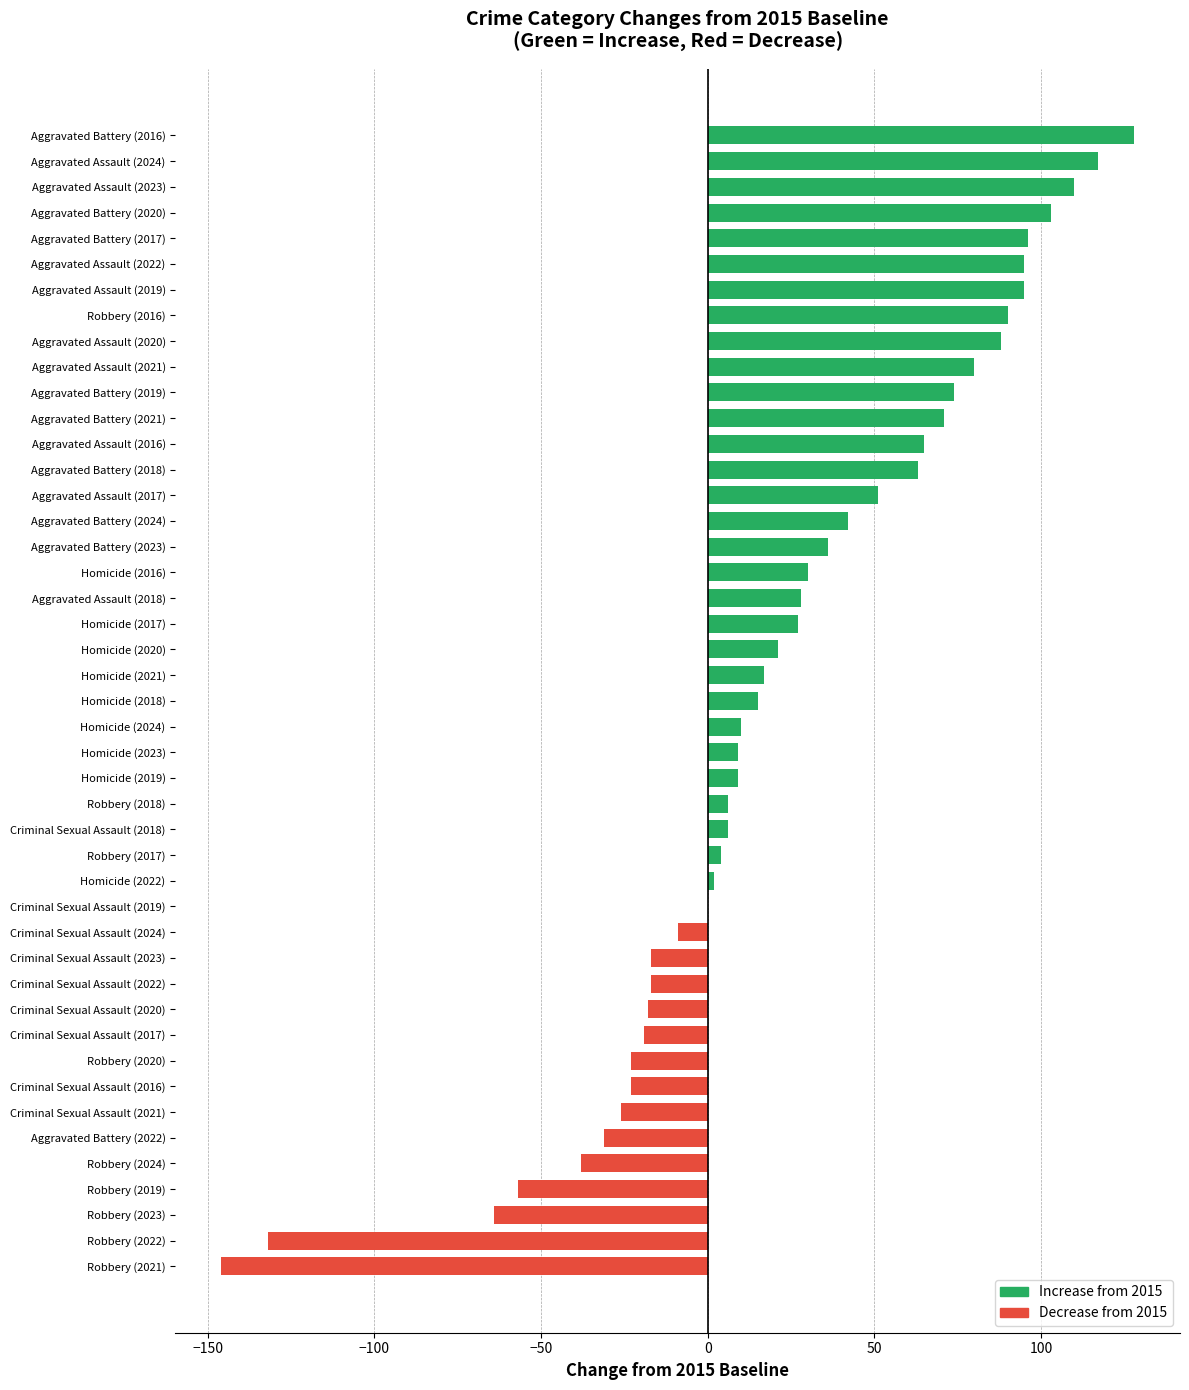

Which label corresponds to the largest value in the chart?

Aggravated Battery (2016)